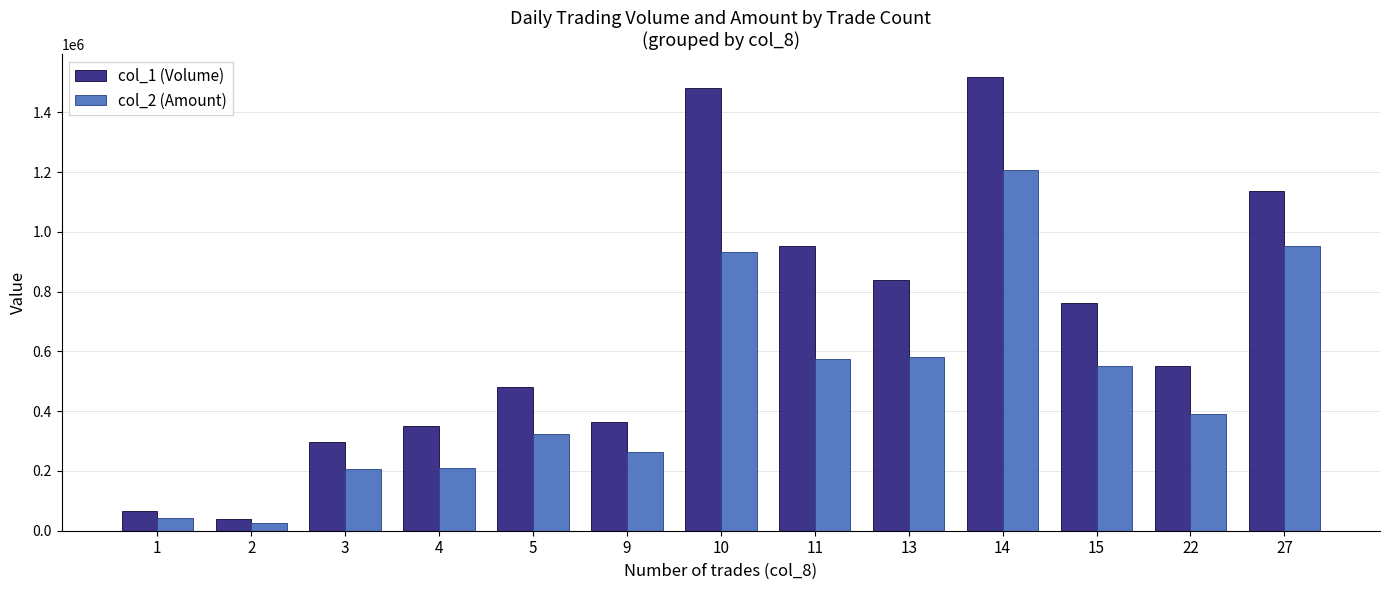

What is the spread (max minus min) of values at 15?

212580